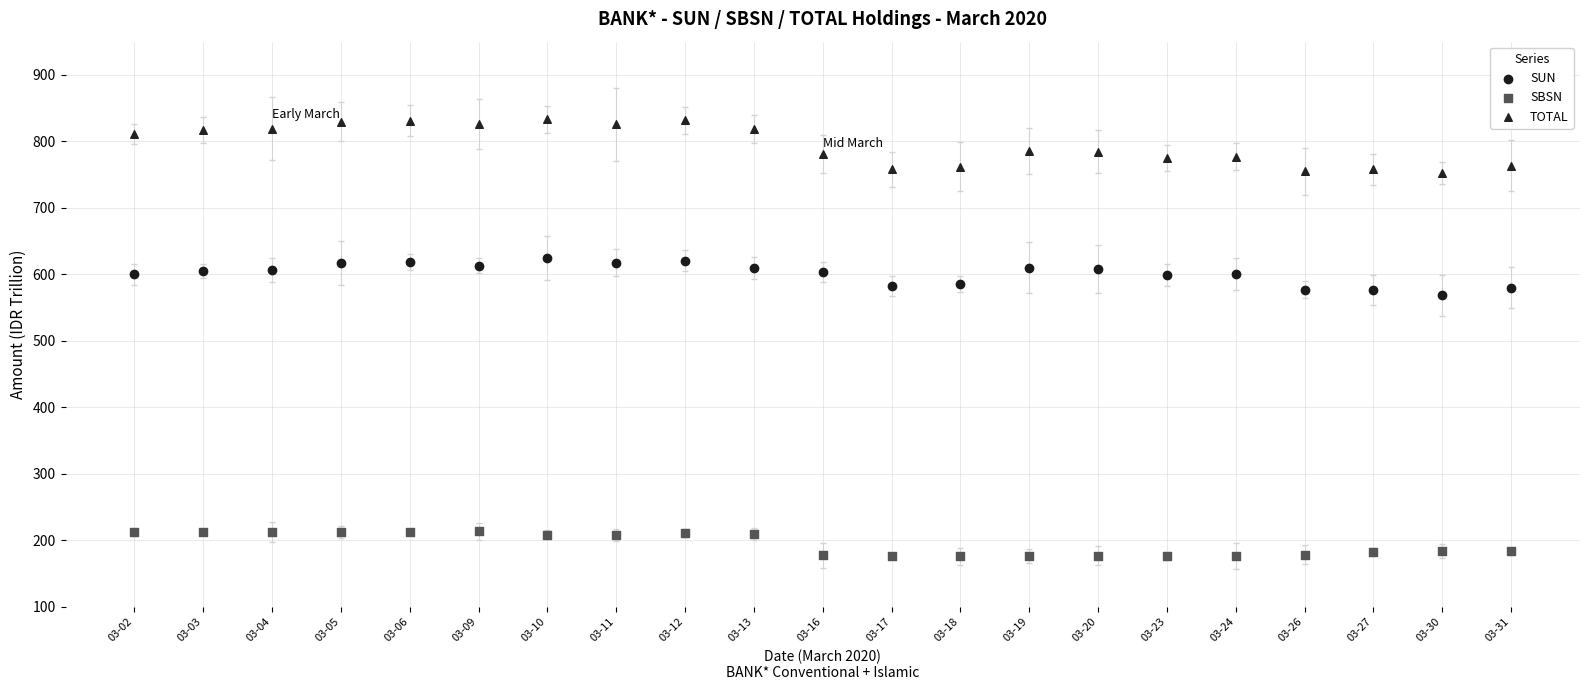

Across all data points, what is the range of Y values (max minus min)?

657.6